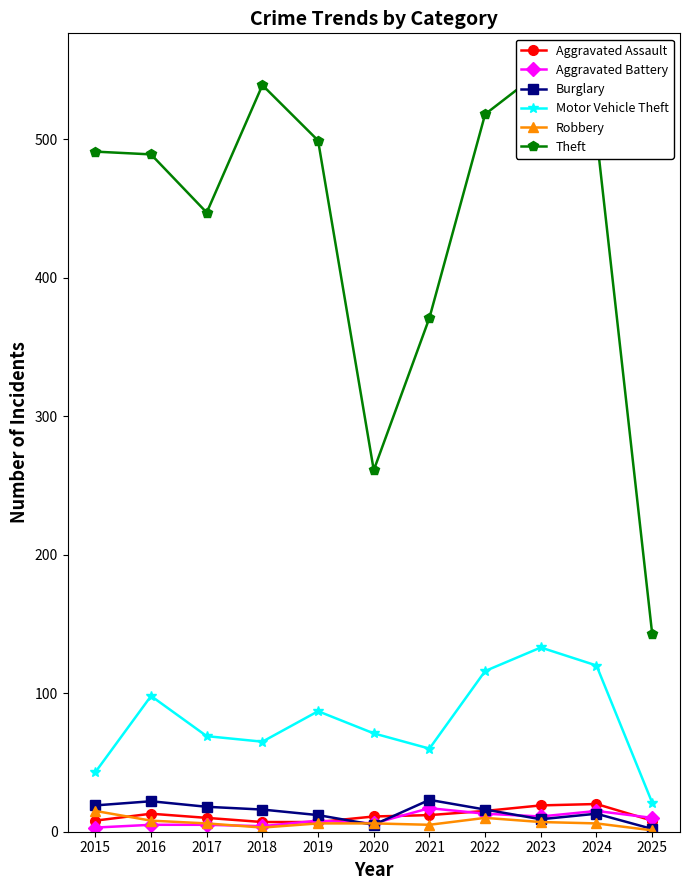

How many lines are shown in the chart?

6